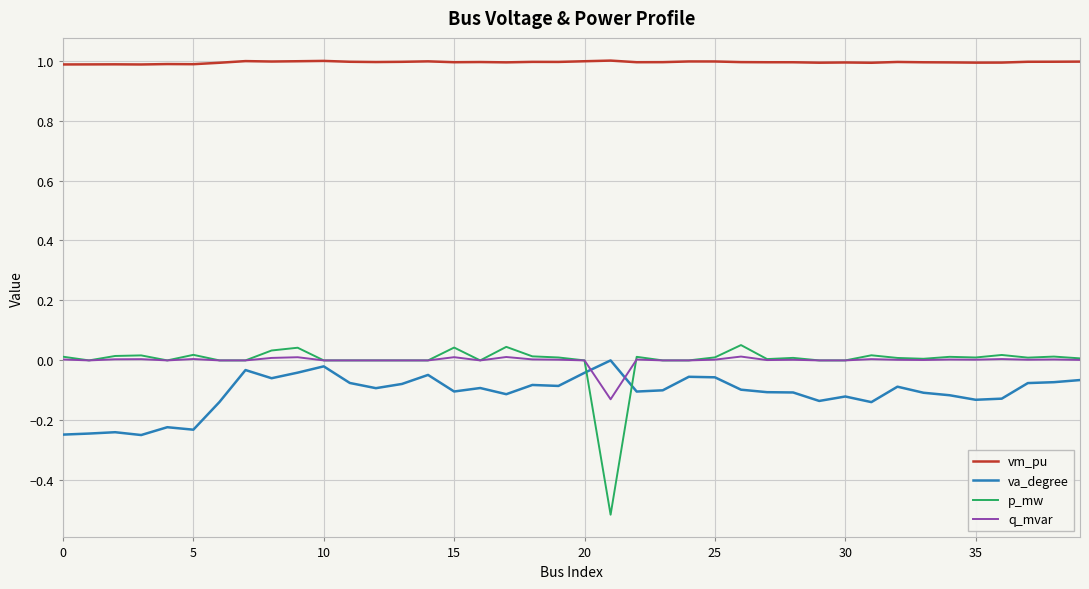

At how many categories does at least one series exceed 0?

40